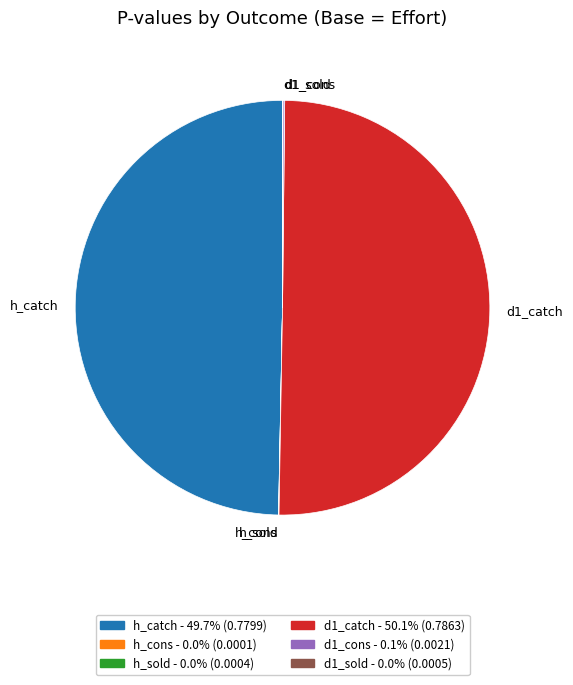

What is the majority slice?

d1_catch